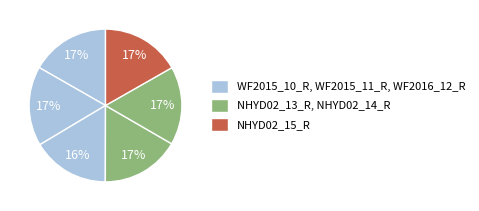

How many slices are in this pie chart?

6